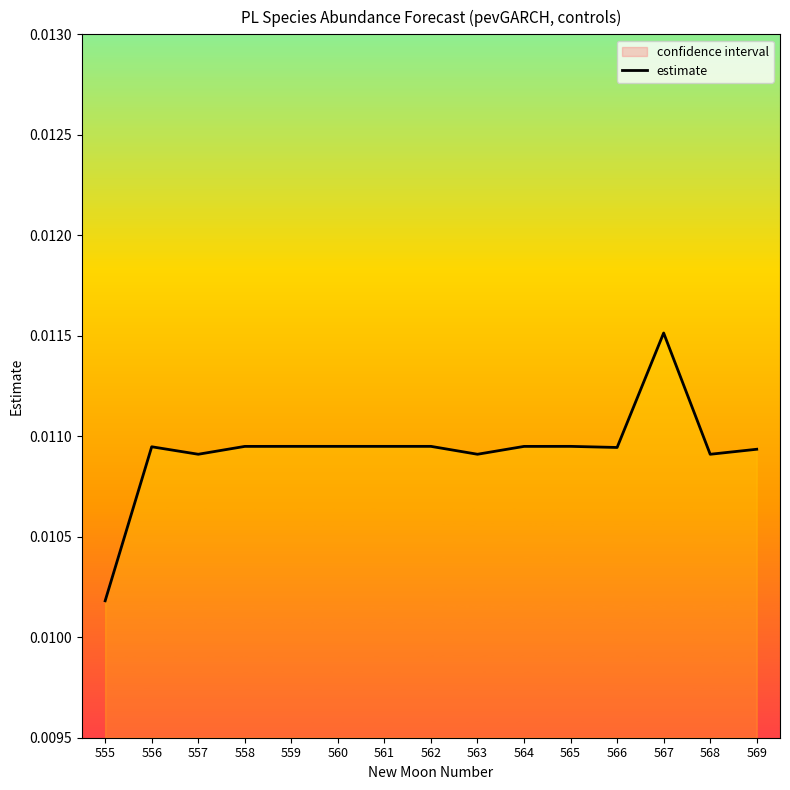

How many lines are shown in the chart?

1